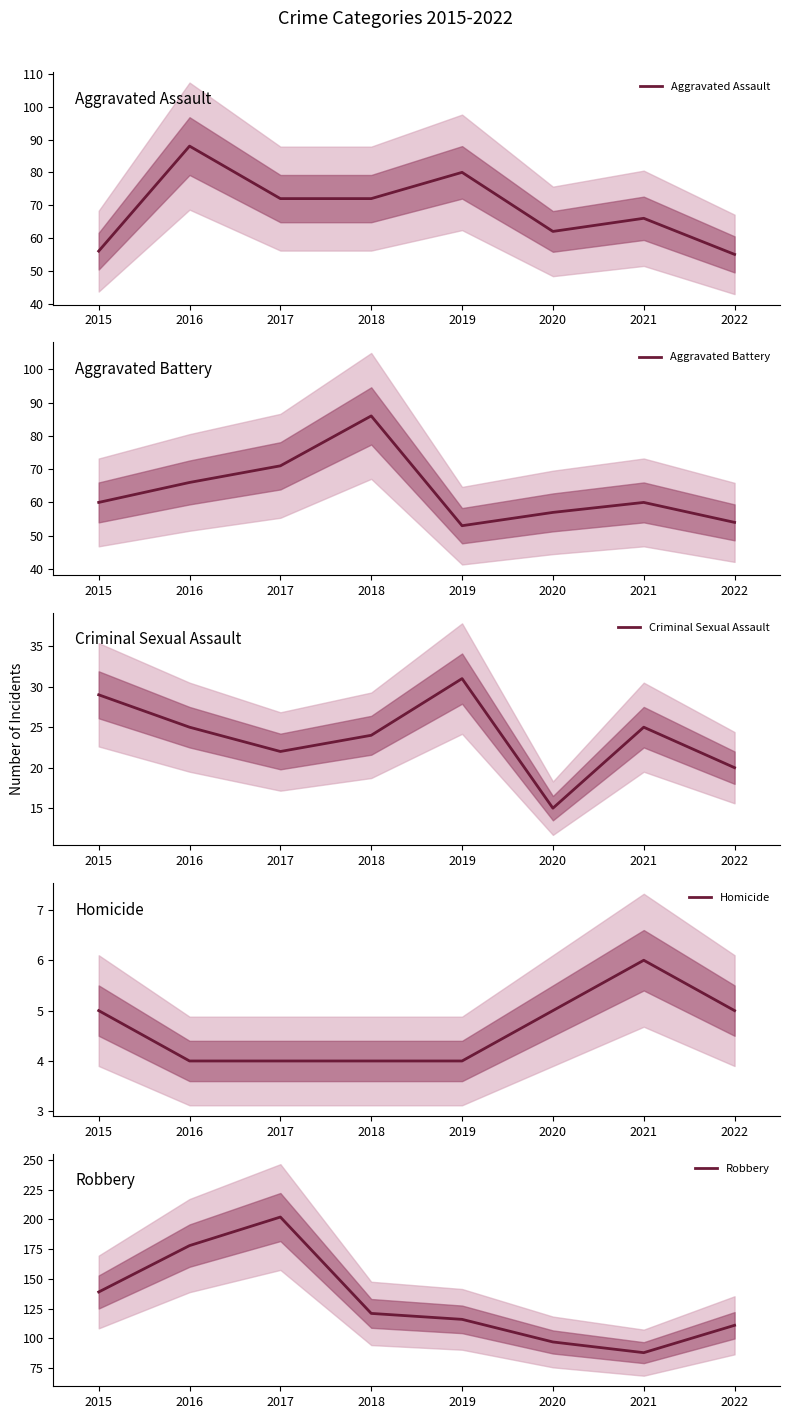

Which category has the lowest value in the Aggravated Battery series?

2019